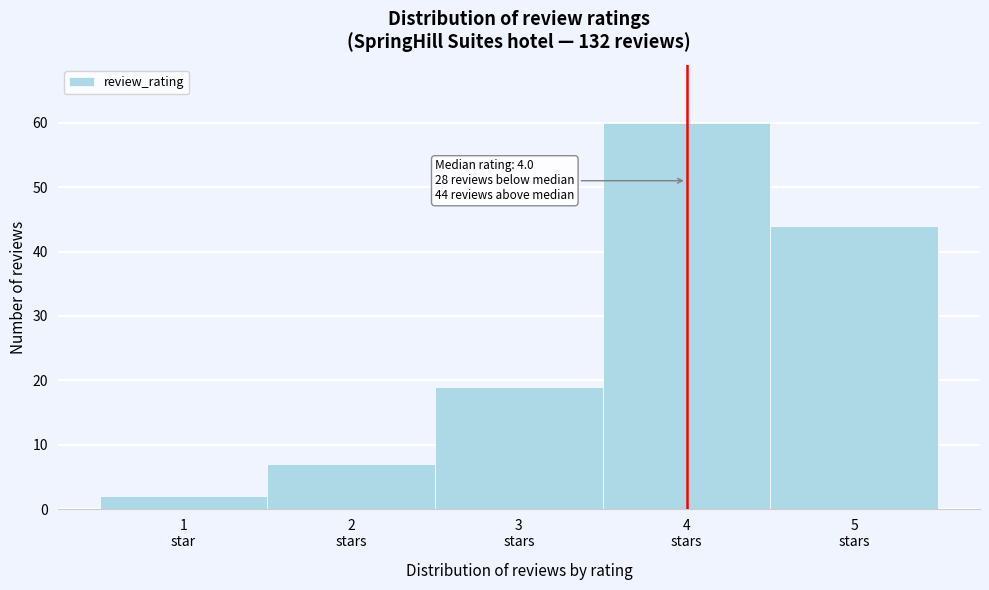

Reading right to left, what are all the values shown in this chart?

44	60	19	7	2